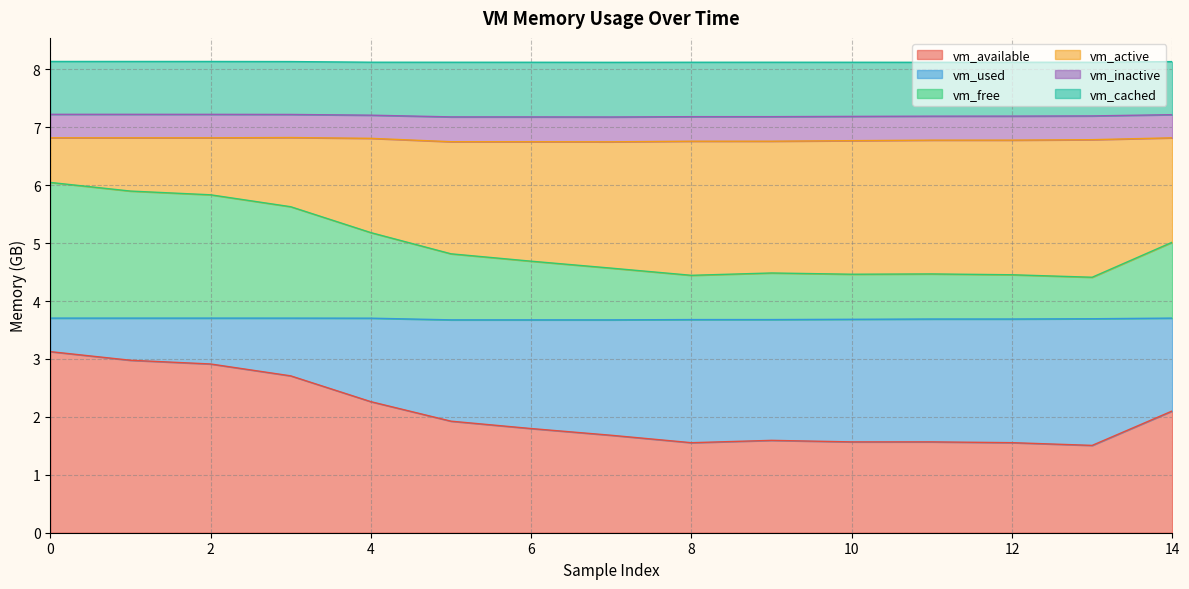

Where is vm_inactive nearest to the value 3?

7